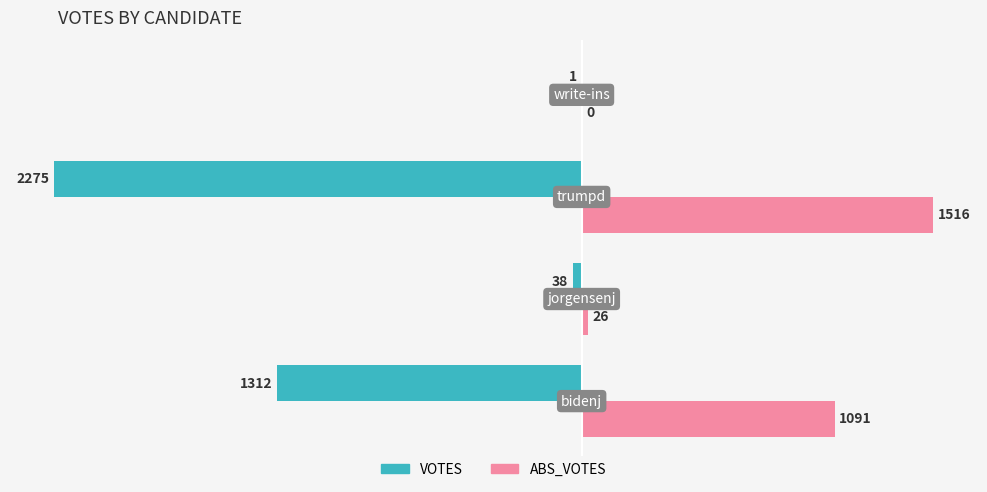

Which series has the largest total across all categories?

ABS_VOTES